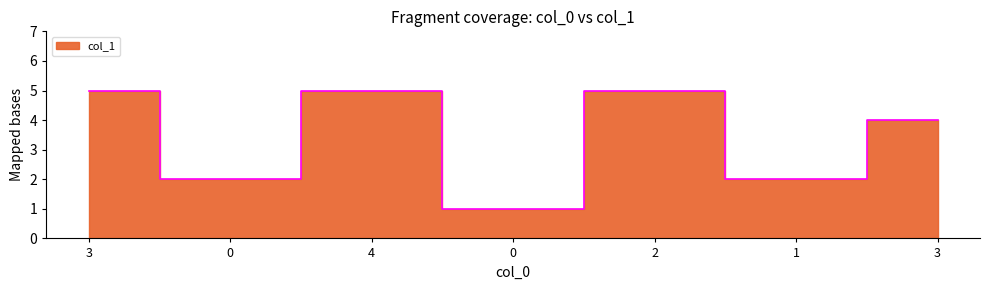

Rank the categories by value from lowest to highest.

0, 0, 1, 3, 3, 4, 2